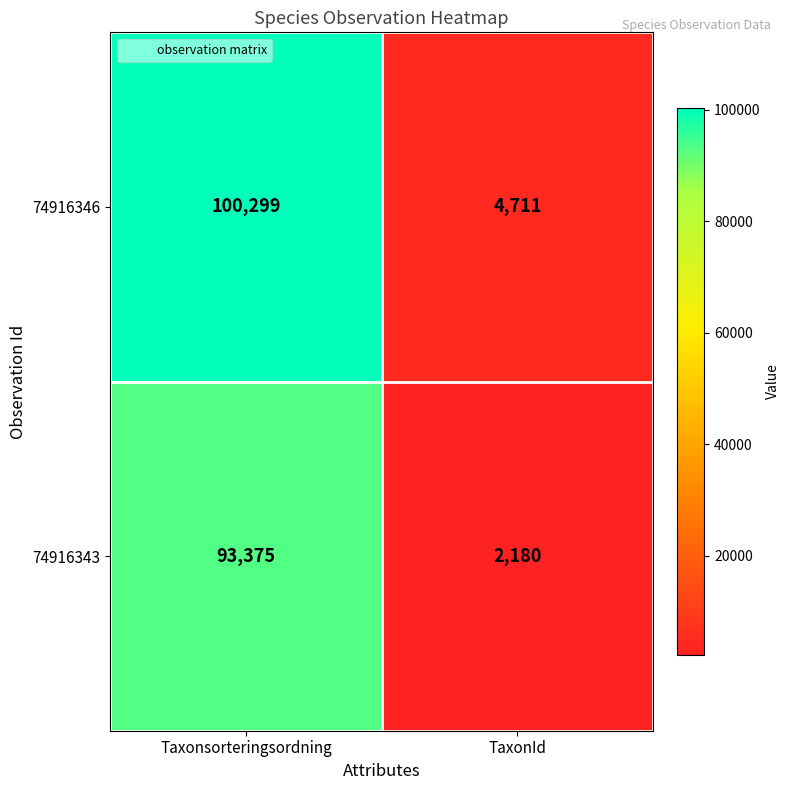

At which category does the chart reach its peak across all series?

Taxonsorteringsordning